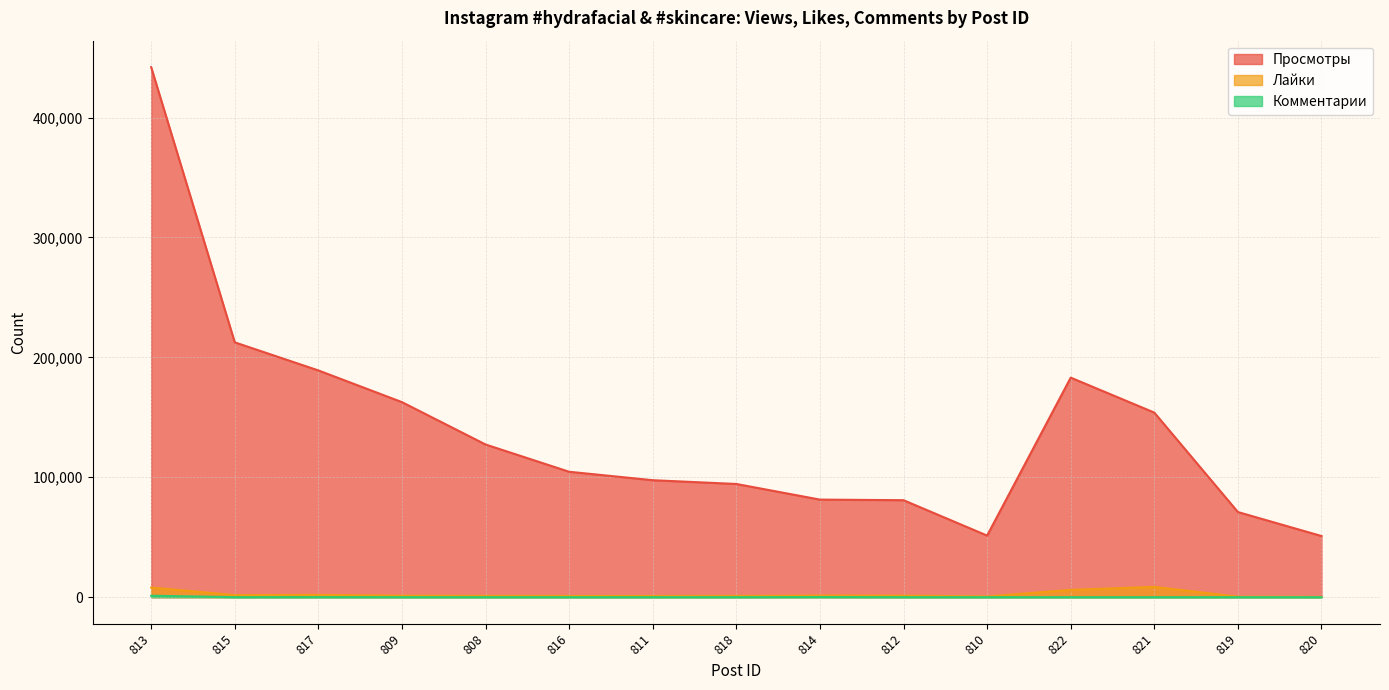

What is the average value of the Лайки series?

2376